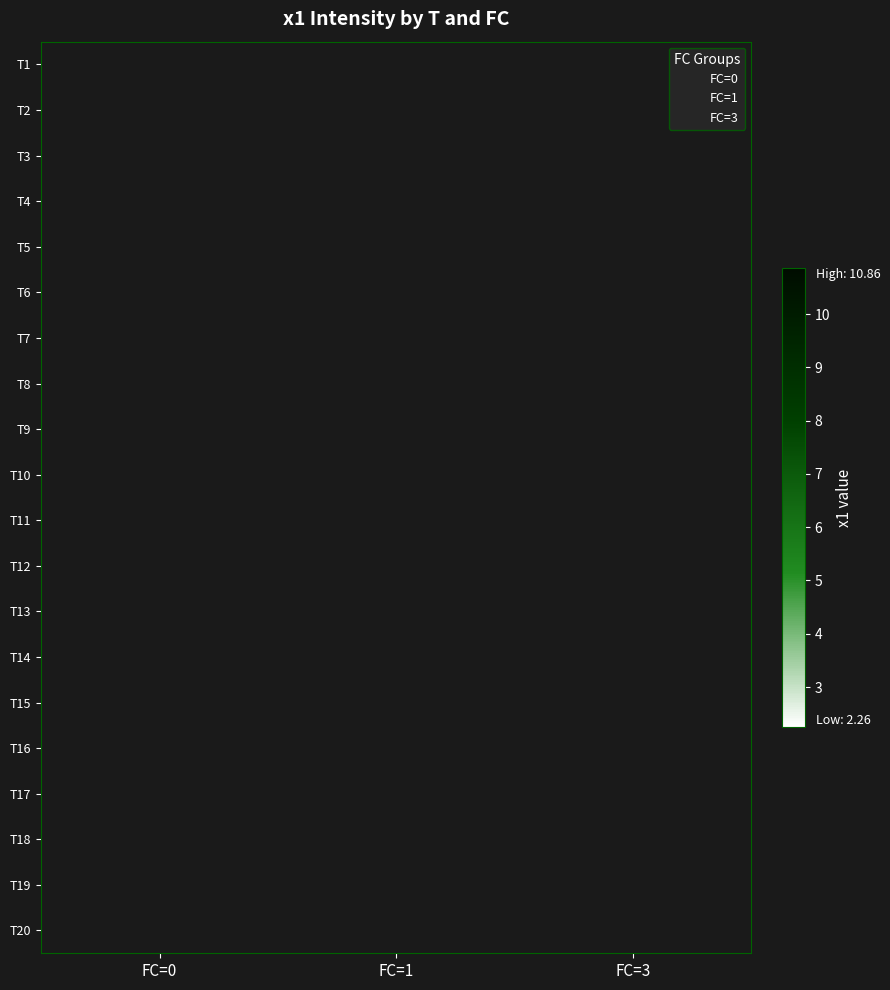

The value of 3 at 8 is 0.0. True or false?

True